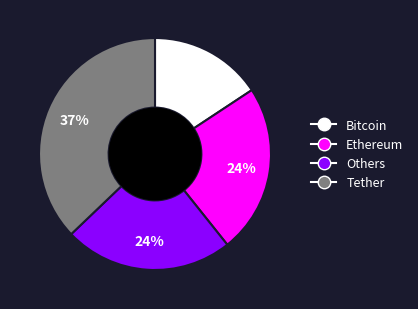

Count the number of slices in the pie.

4